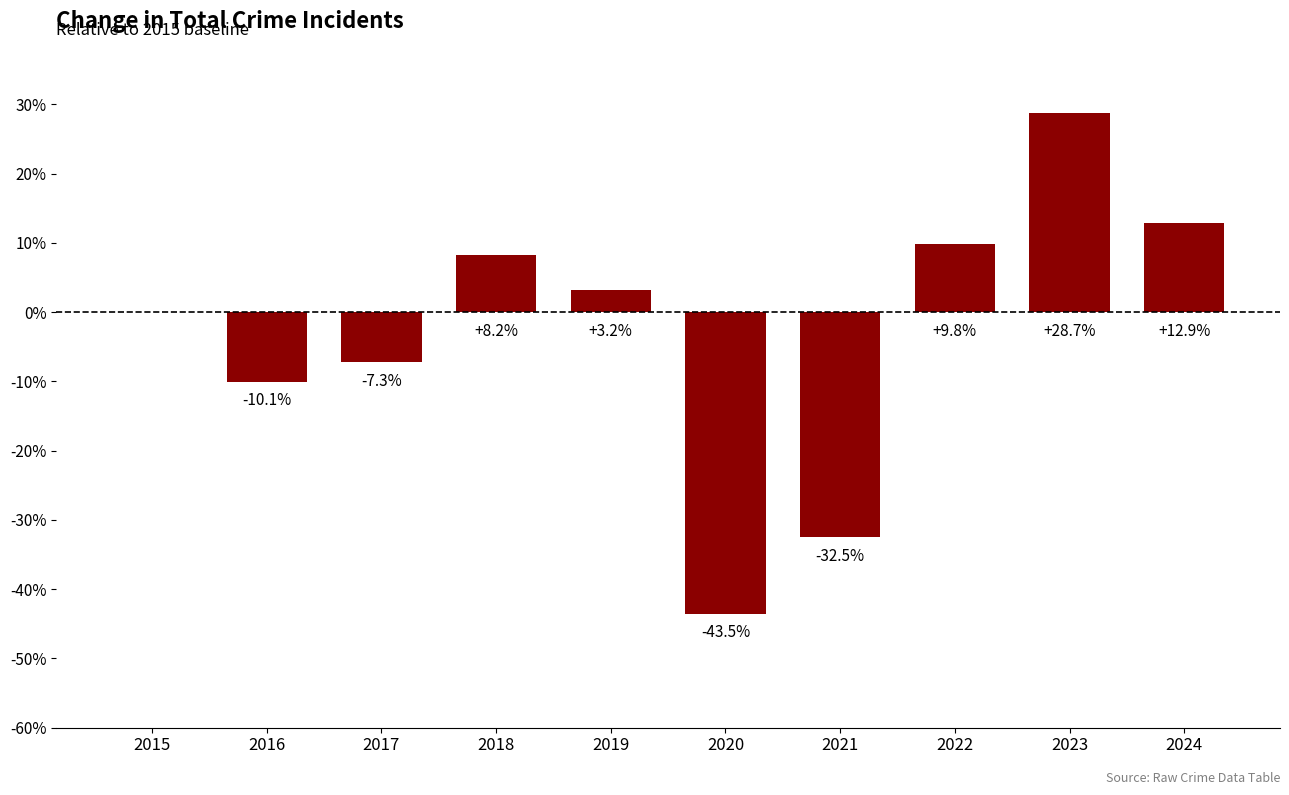

Is it true that the value at 2016 is -5.5?

False